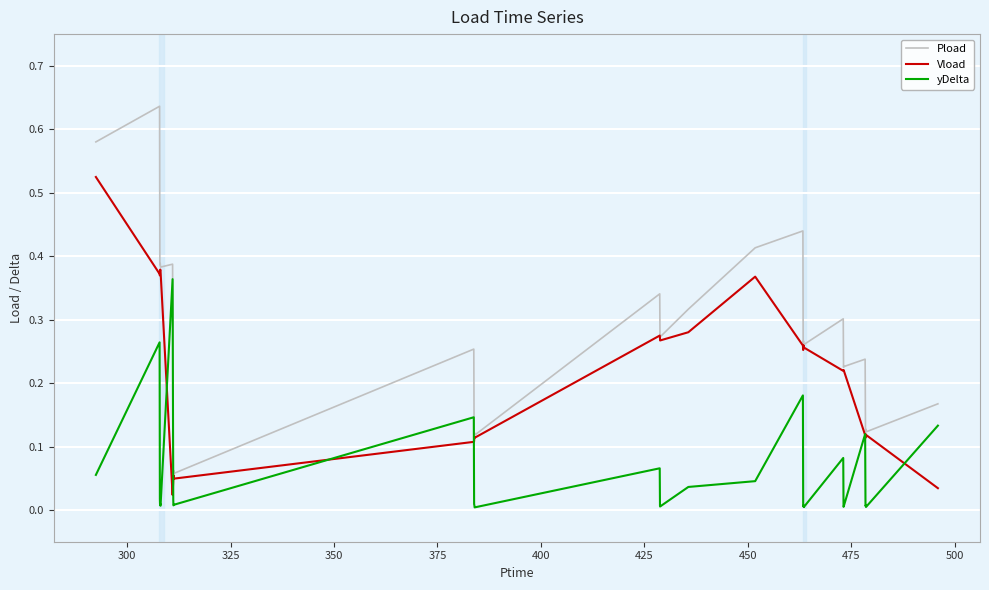

List the series in order of their overall mean, lowest first.

yDelta, Vload, Pload